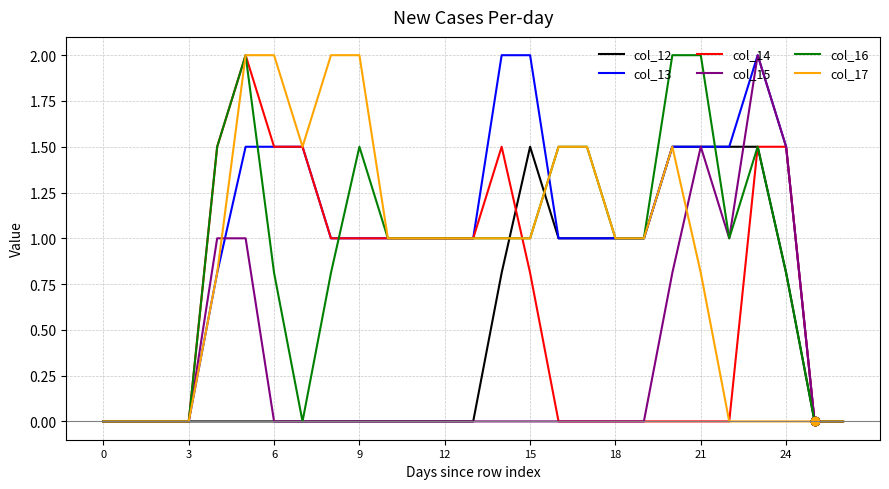

What is the maximum value for col_14?

2.0